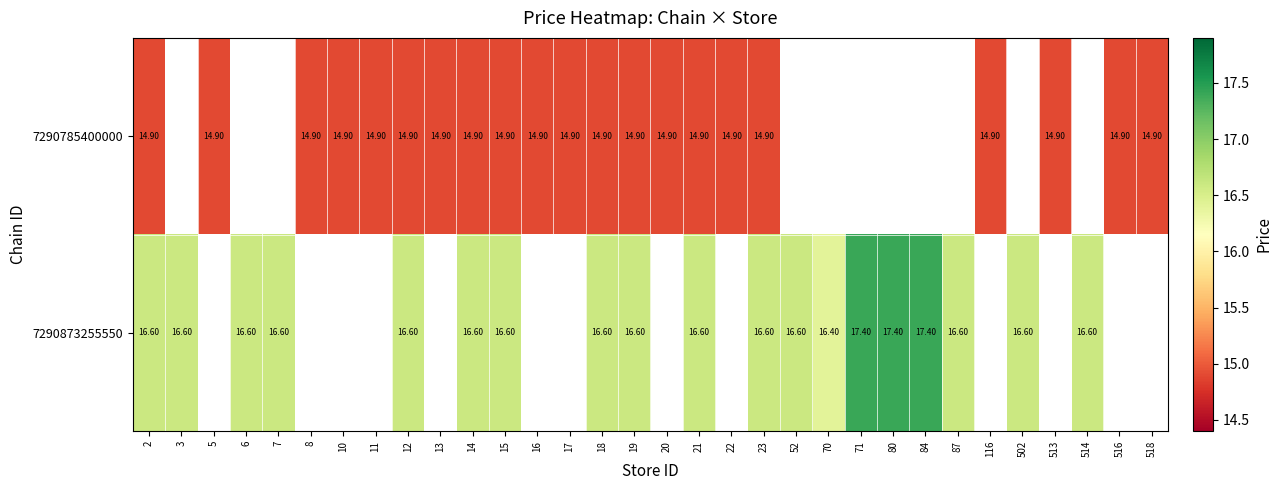

What is the difference between the highest and lowest values at 18?

1.7